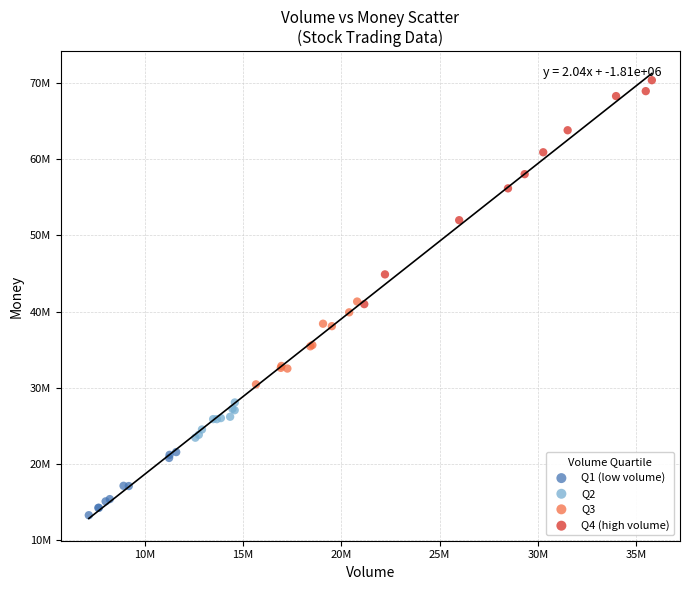

What are all the series names shown in the legend?

Q1 (low volume), Q2, Q3, Q4 (high volume)